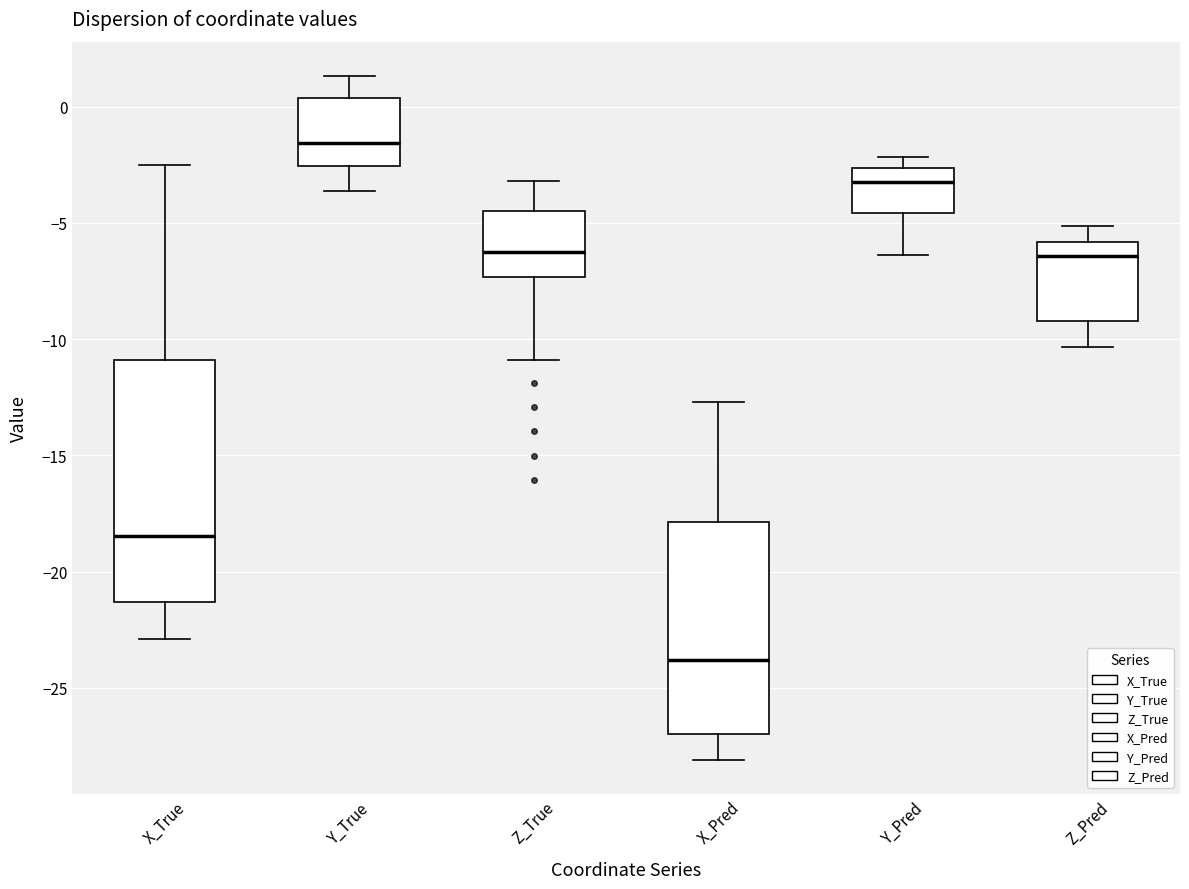

Where is the lower edge of the box for Y_Pred on the y-axis? The values are not printed on the chart, so give them approximately, as read against the axis.

-4.5